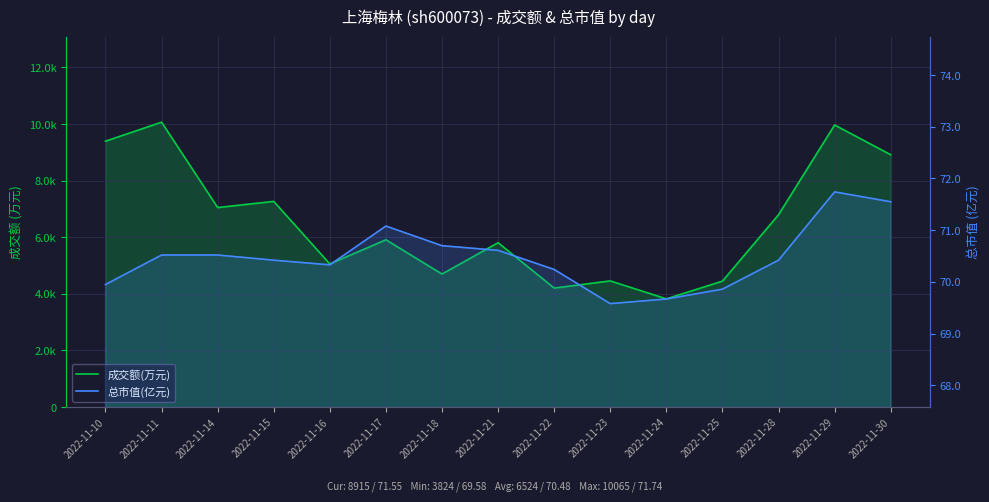

How many values in the 总市值(亿元) series exceed 70?

11